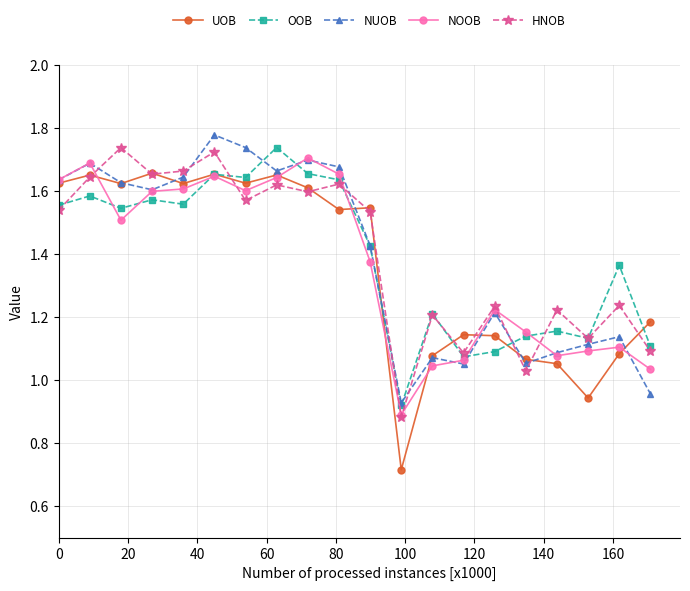

True or false: HNOB has more than 2 interior local peaks.

True